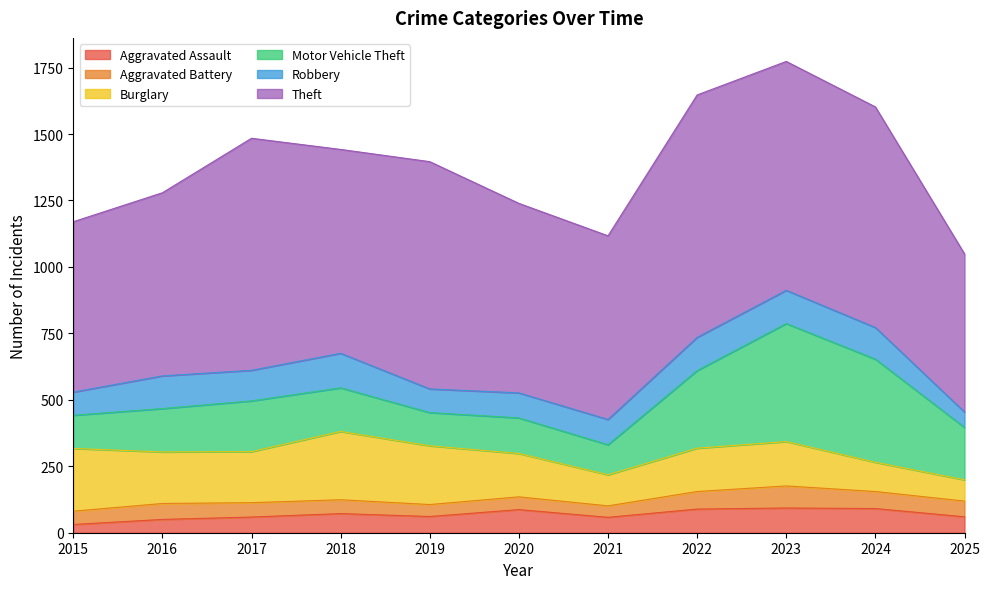

Reading left to right, what are all the values shown in this chart?

Aggravated Assault: 2015=31	2016=50	2017=59	2018=72	2019=61	2020=87	2021=58	2022=89	2023=93	2024=91	2025=60
Aggravated Battery: 2015=50	2016=60	2017=54	2018=52	2019=45	2020=48	2021=43	2022=66	2023=83	2024=64	2025=59
Burglary: 2015=236	2016=194	2017=192	2018=257	2019=221	2020=163	2021=117	2022=163	2023=167	2024=110	2025=80
Motor Vehicle Theft: 2015=125	2016=163	2017=191	2018=164	2019=125	2020=134	2021=113	2022=292	2023=444	2024=388	2025=197
Robbery: 2015=87	2016=123	2017=115	2018=130	2019=89	2020=94	2021=95	2022=125	2023=125	2024=119	2025=58
Theft: 2015=641	2016=689	2017=873	2018=767	2019=855	2020=713	2021=691	2022=912	2023=861	2024=830	2025=595